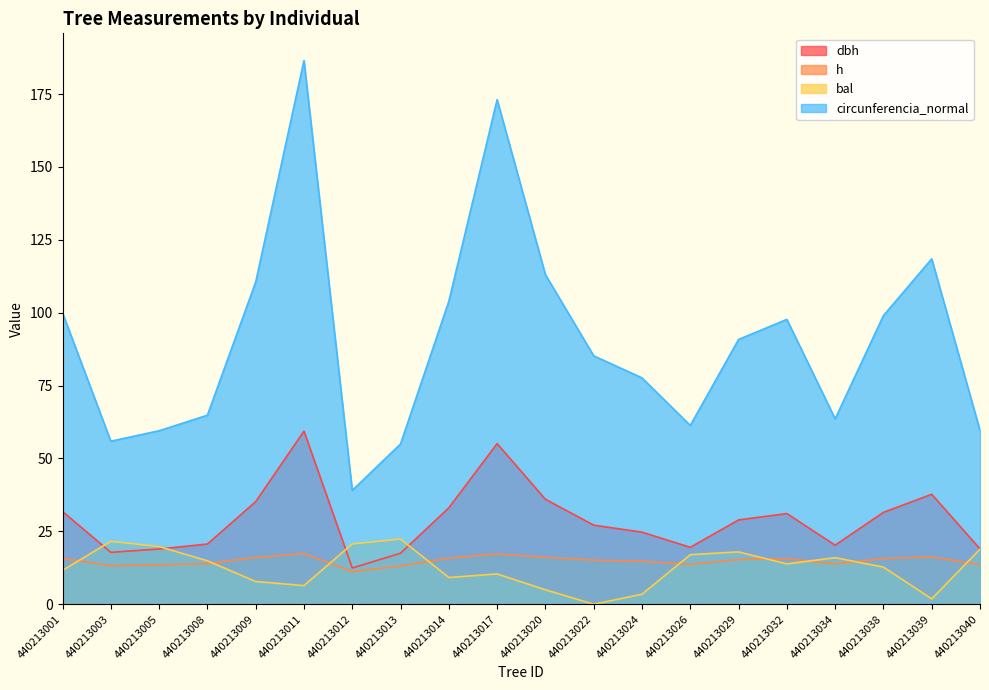

True or false: circunferencia_normal has more than 0 interior local peaks.

True